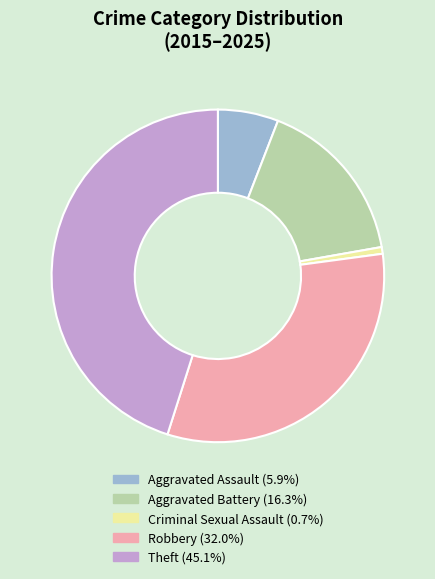

The Criminal Sexual Assault slice represents 1% of the pie. True or false?

True